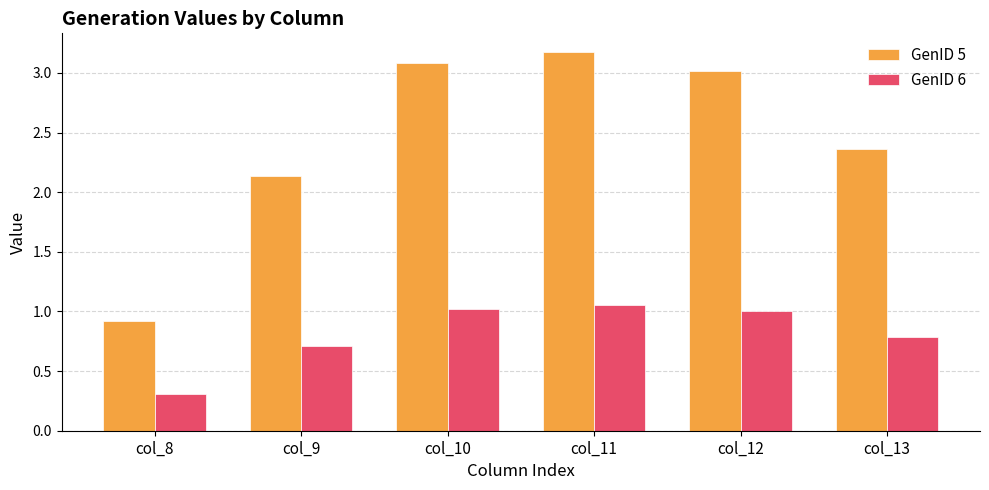

At which label does GenID 5 reach its peak?

col_11